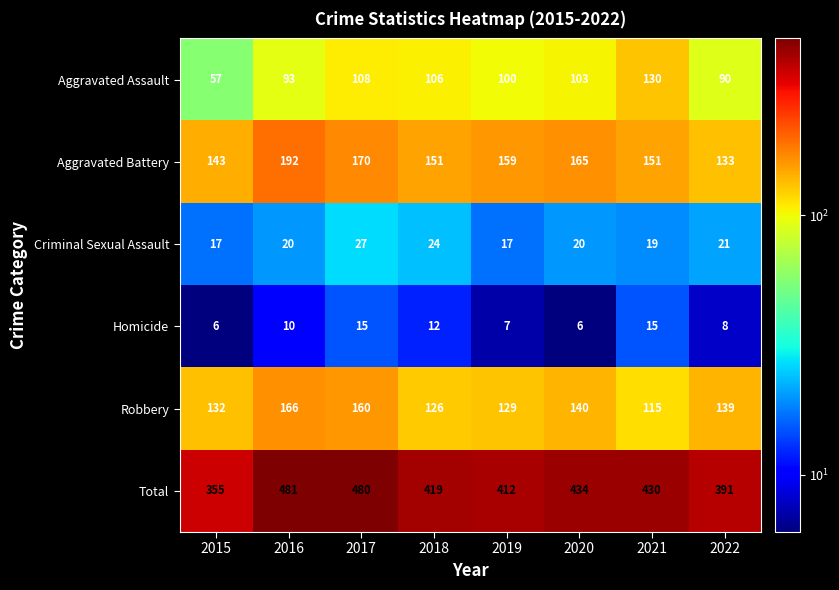

The value of Total at 2019 is 412. True or false?

True